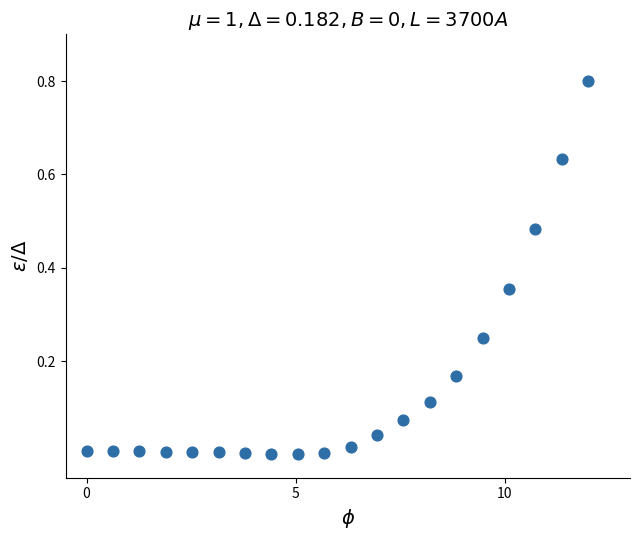

What is the range of Y values (max minus min)?

0.8